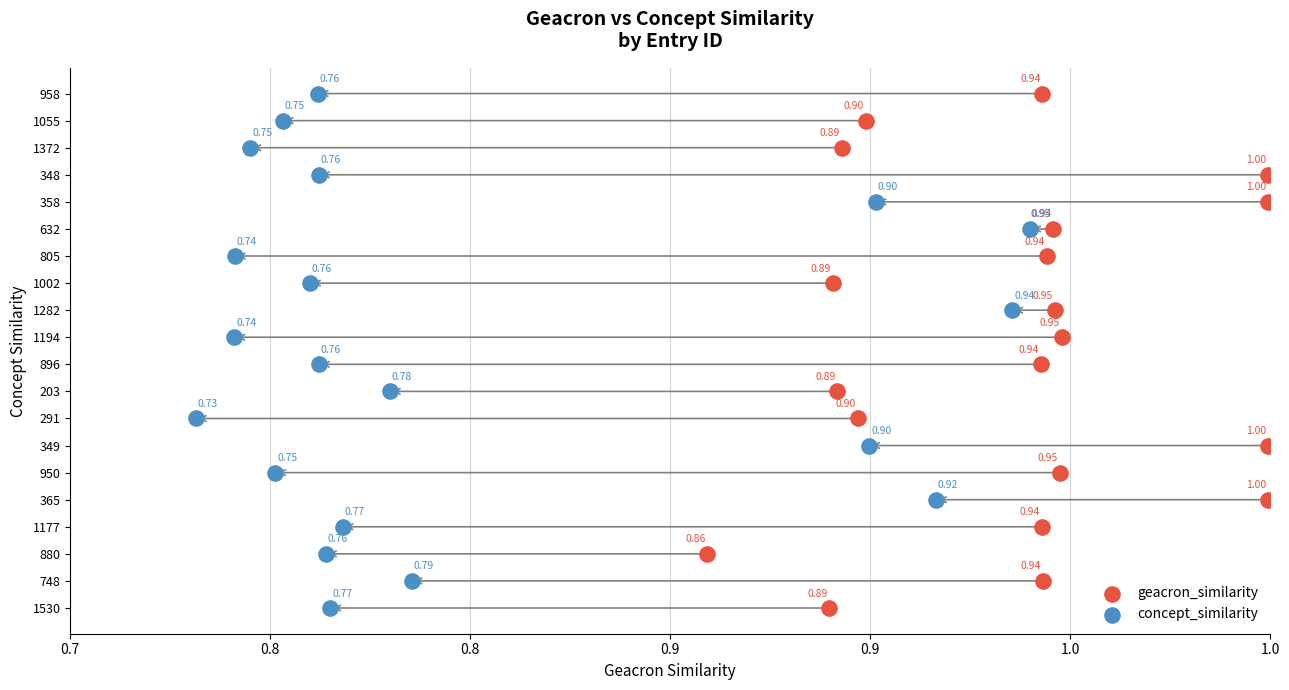

What are all the series names shown in the legend?

geacron_similarity, concept_similarity